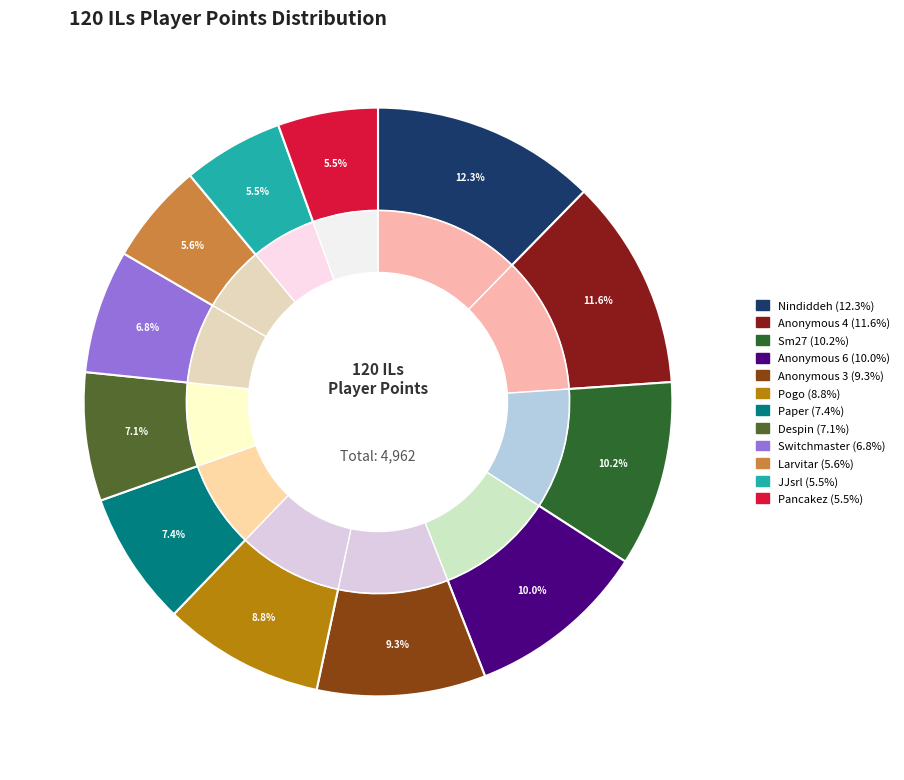

To the nearest percent, what is the combined percentage of Anonymous 6 and Despin?

17%